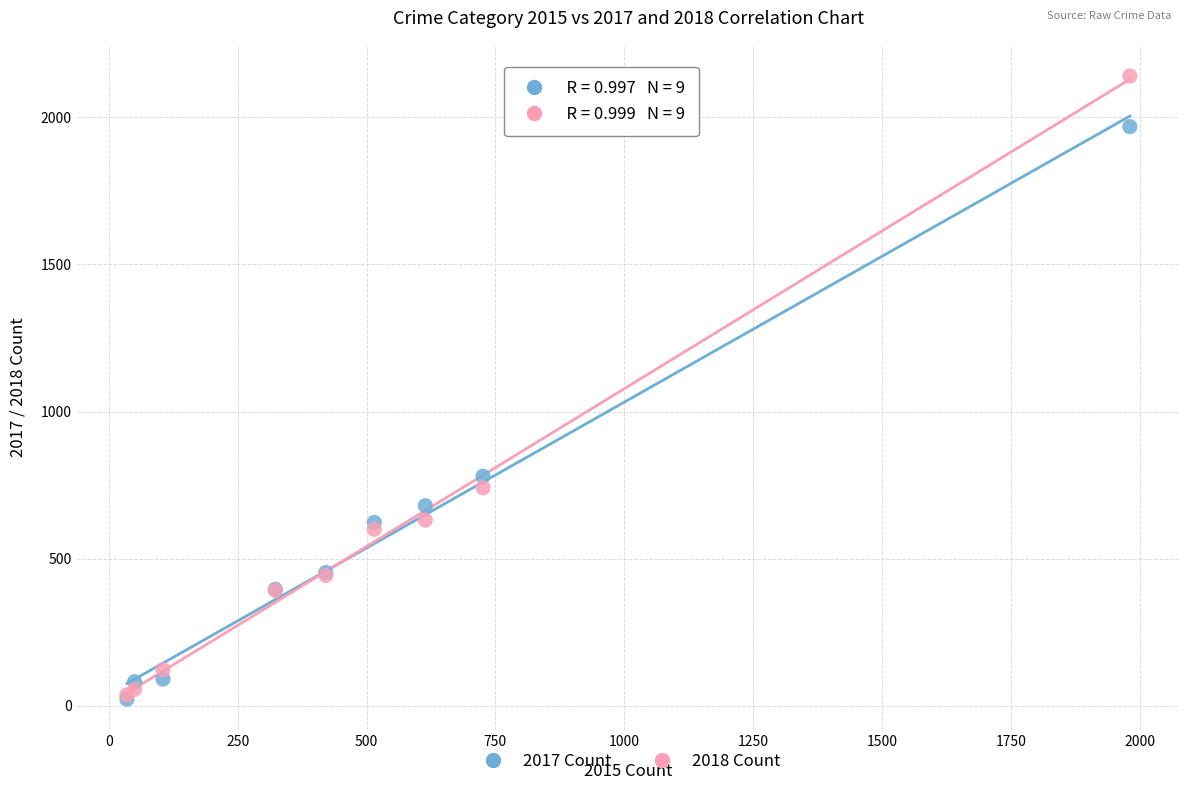

Which series contains the highest Y value?

2018 Count